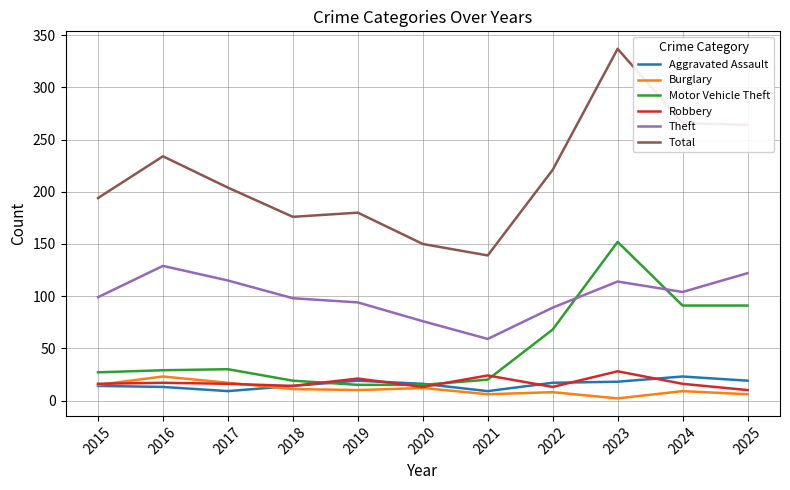

True or false: Burglary and Robbery cross at least once.

True